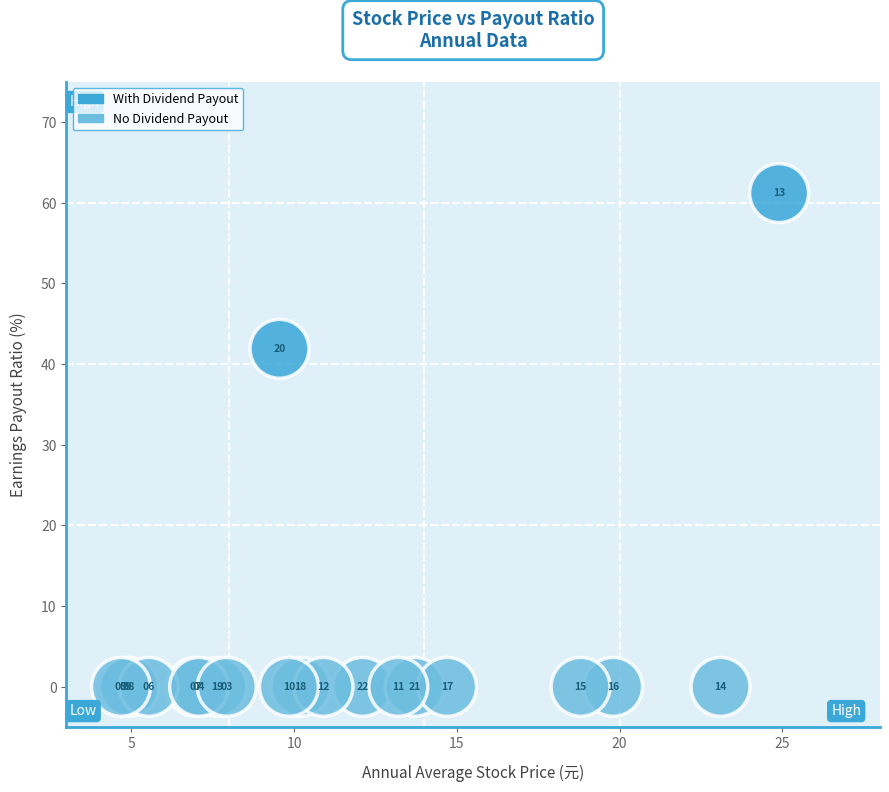

What Y value in the scatter plot is closest to 30?

41.9